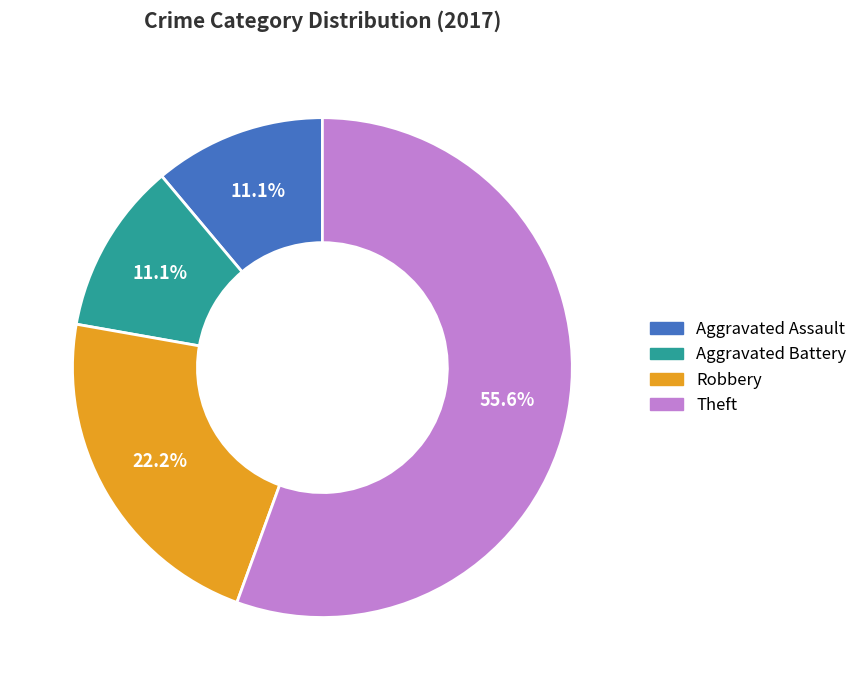

Does Theft represent more than half of the total?

Yes